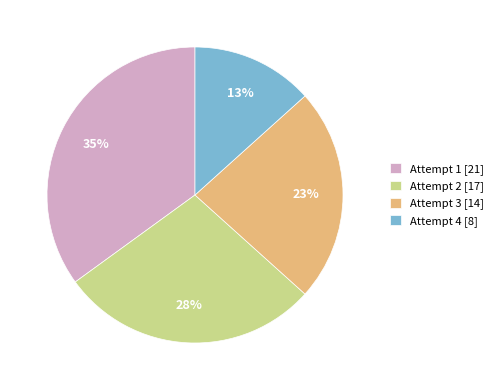

To the nearest percent, what percentage of the pie is Attempt 3 [14]?

23%